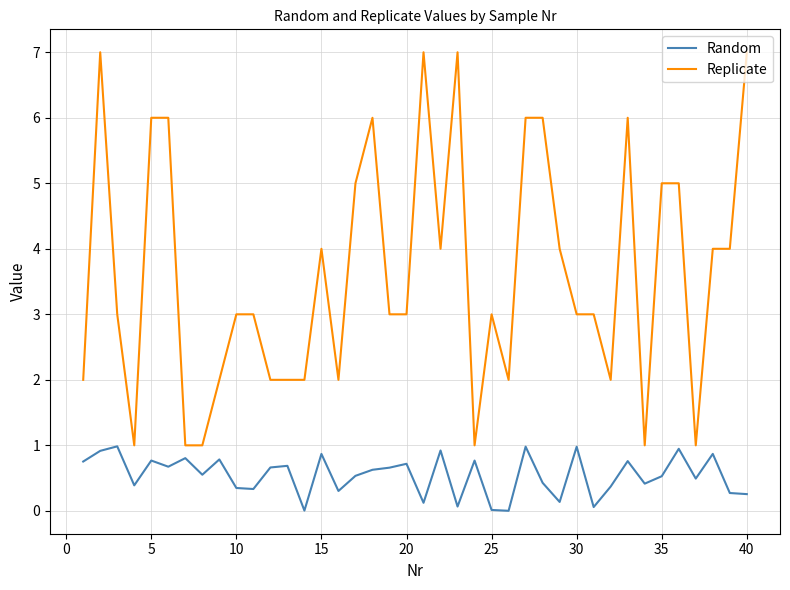

What is the sum of all Replicate values?

145.0